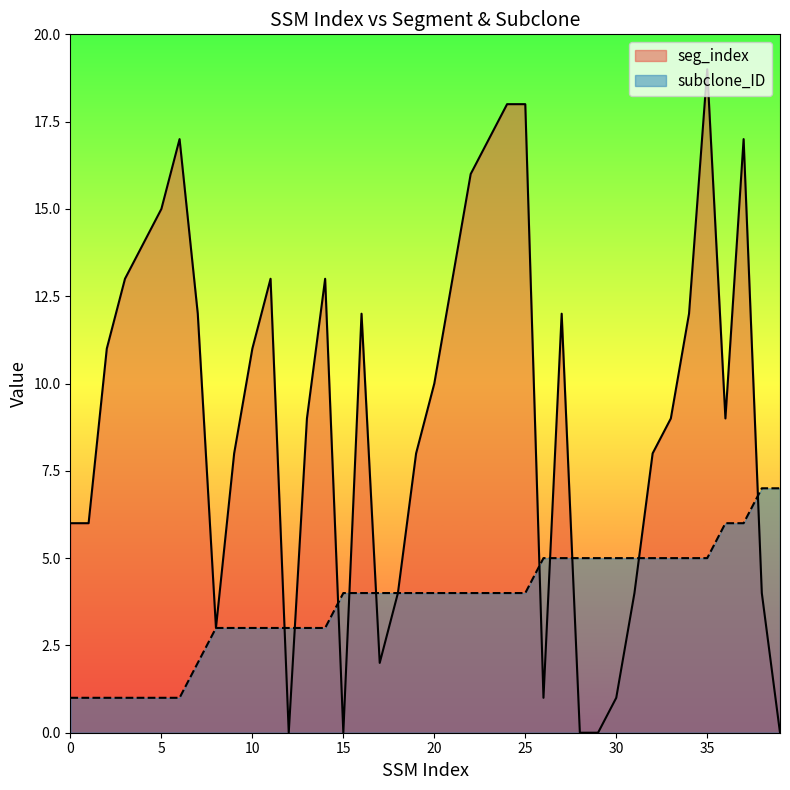

What is the difference between the highest and lowest values at 10?

8